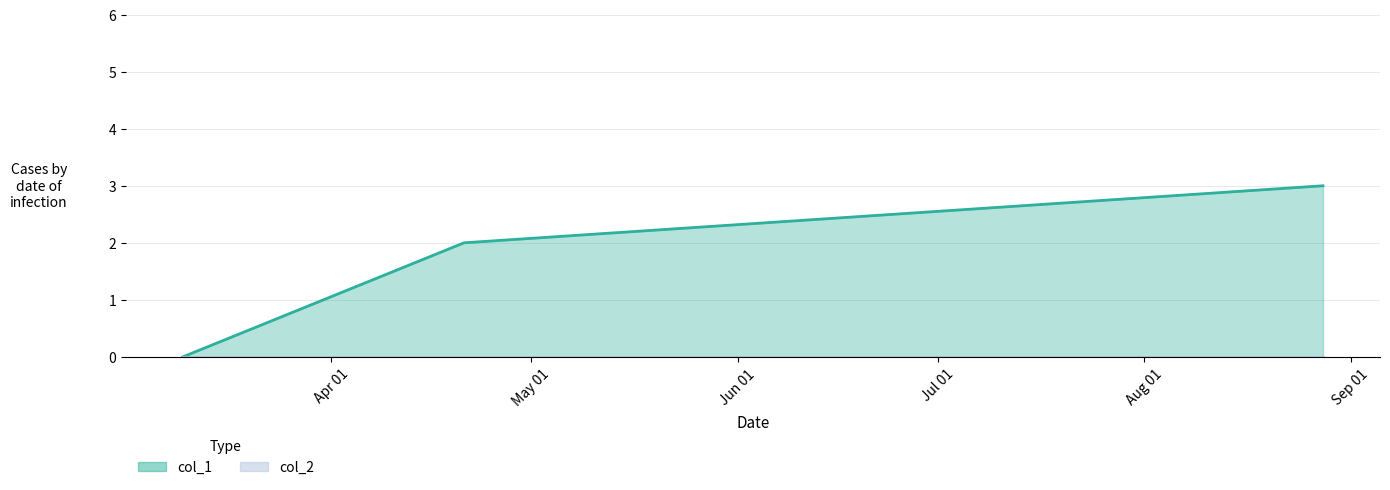

True or false: the data shows 2 at 1598558579.

False